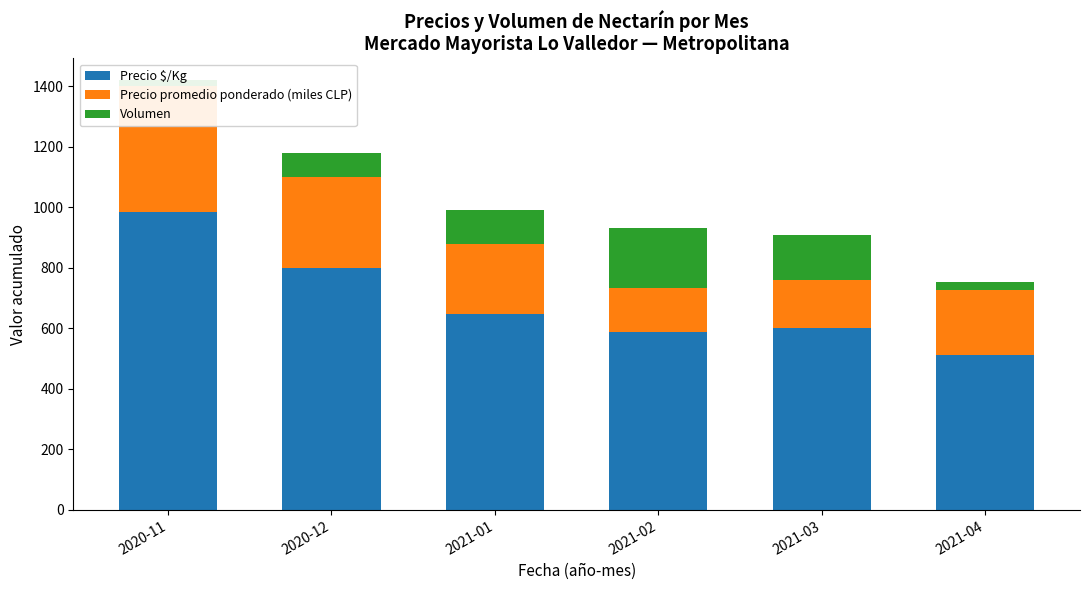

How many bars are there in total?

18